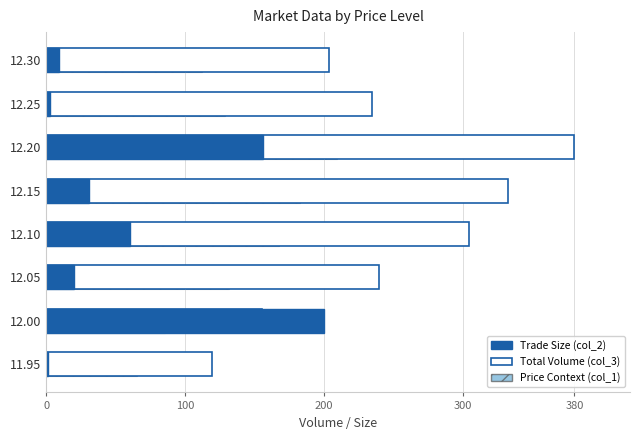

Read the Trade Size (col_2) value at 12.00.

200.0